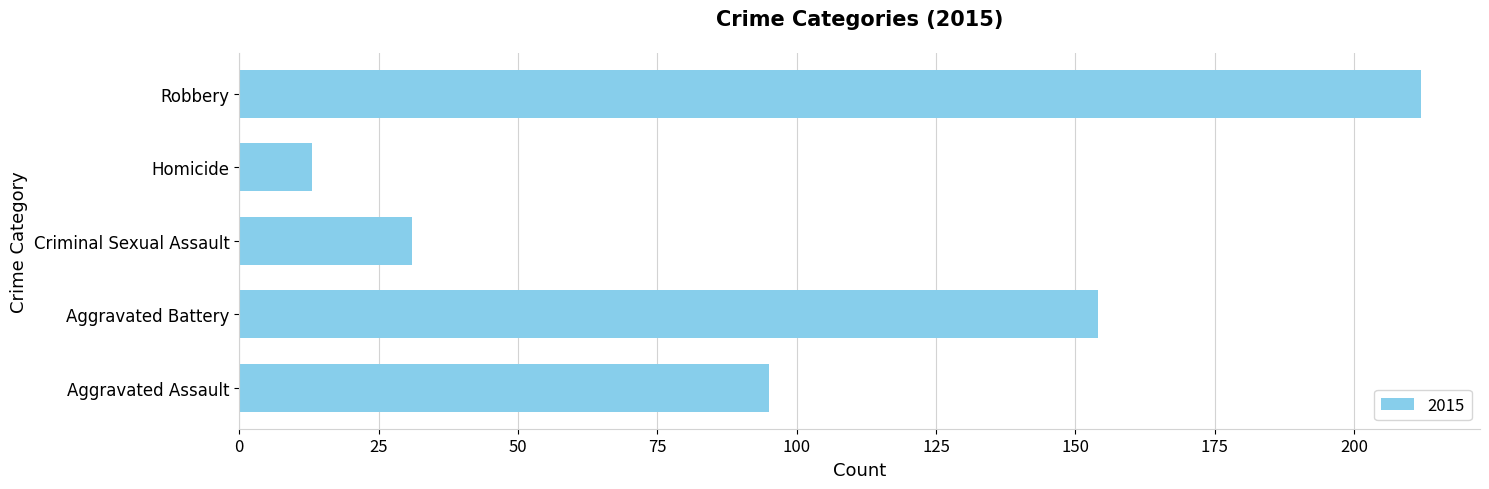

What is the change in value from Criminal Sexual Assault to Robbery?

+181